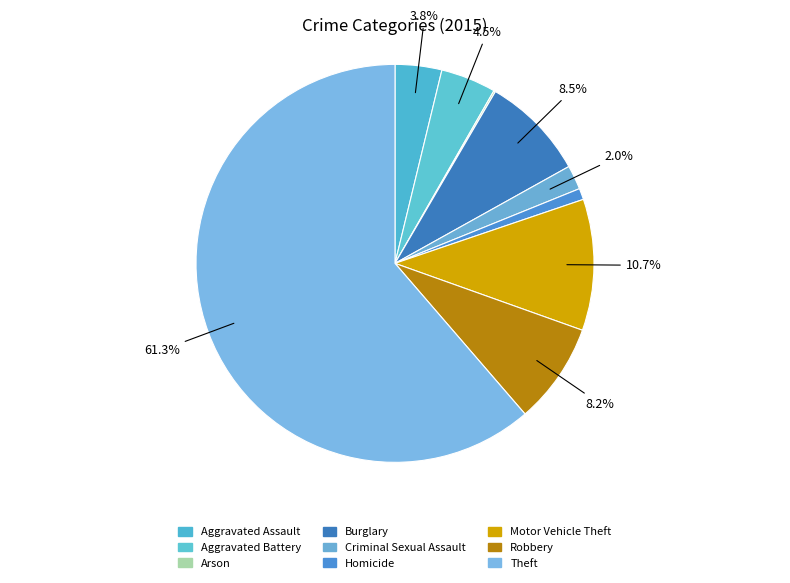

Does any single category account for the majority?

Yes